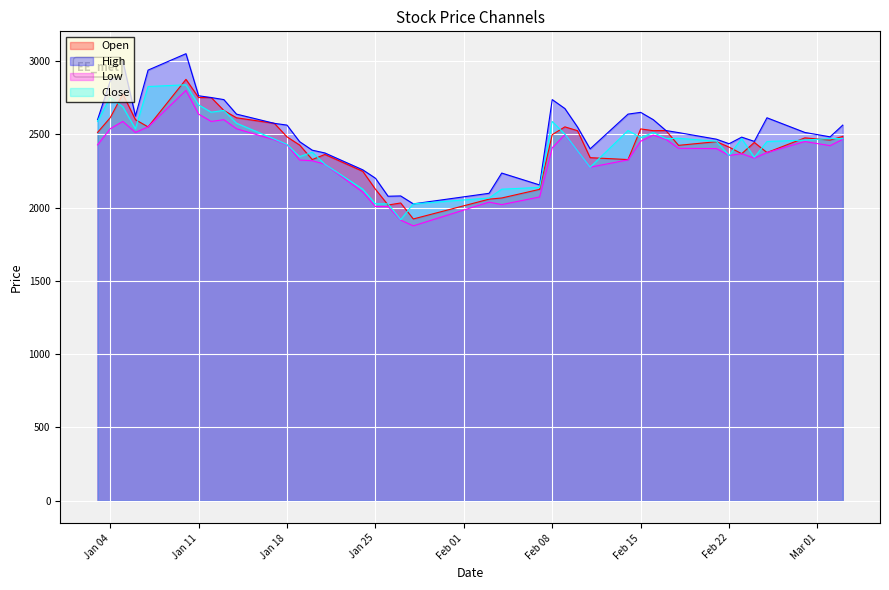

What is the total value across all series at Jan 04?

10761